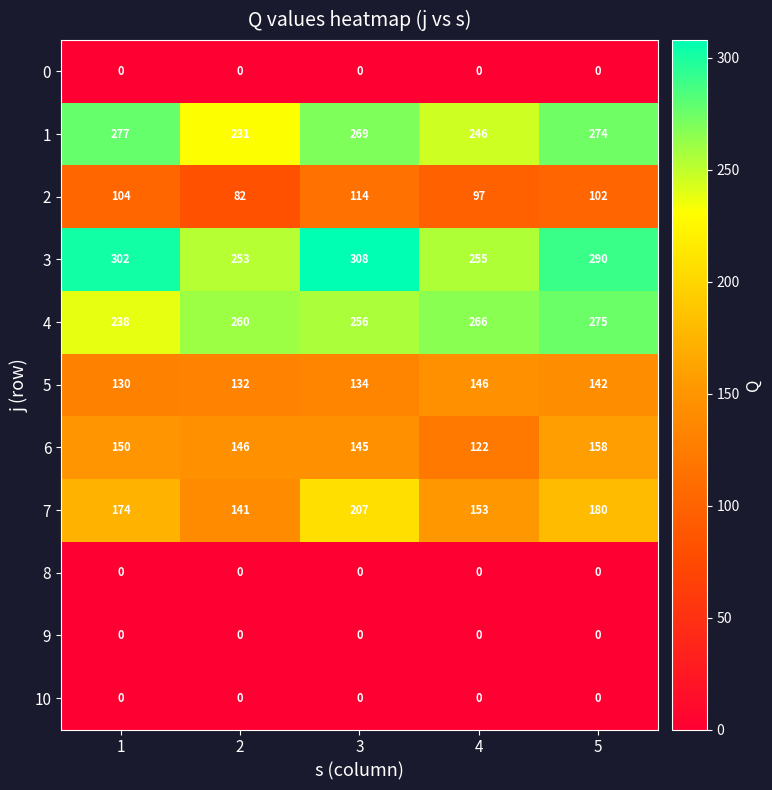

What is the difference between the highest and lowest values at 1?

302